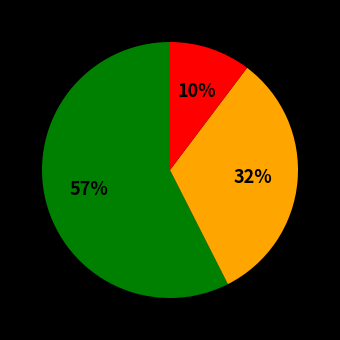

To the nearest percent, what is the average slice percentage?

33%